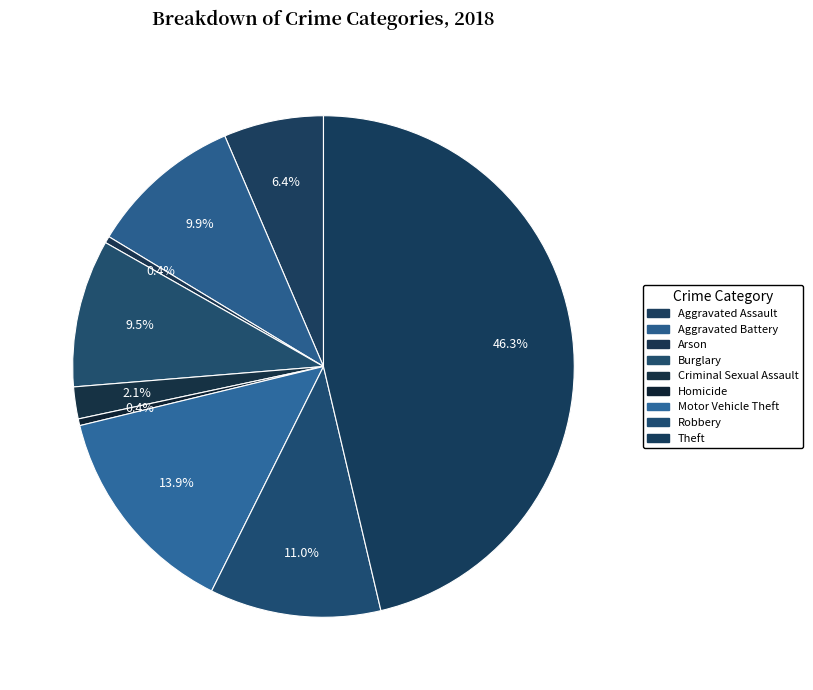

Is there any slice that represents more than half of the pie?

No